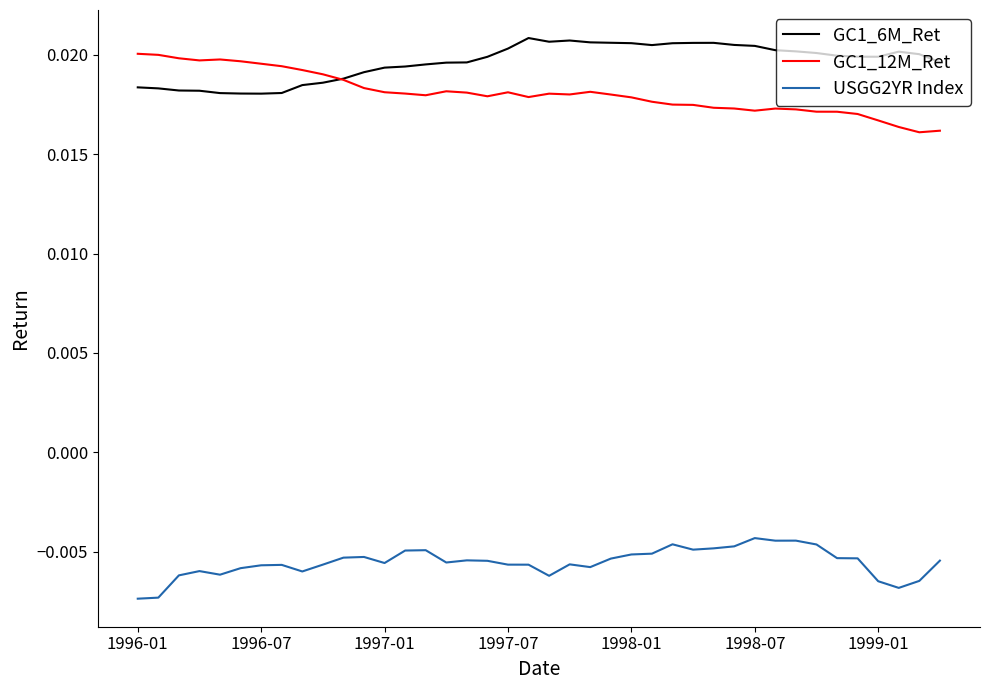

True or false: USGG2YR Index and GC1_12M_Ret intersect in this chart.

False